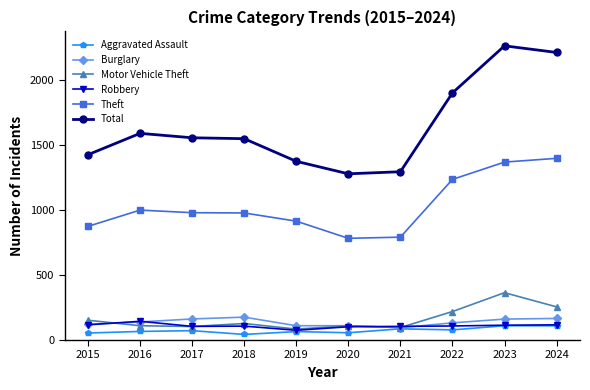

What is the difference between the highest and lowest values at 2020?

1222